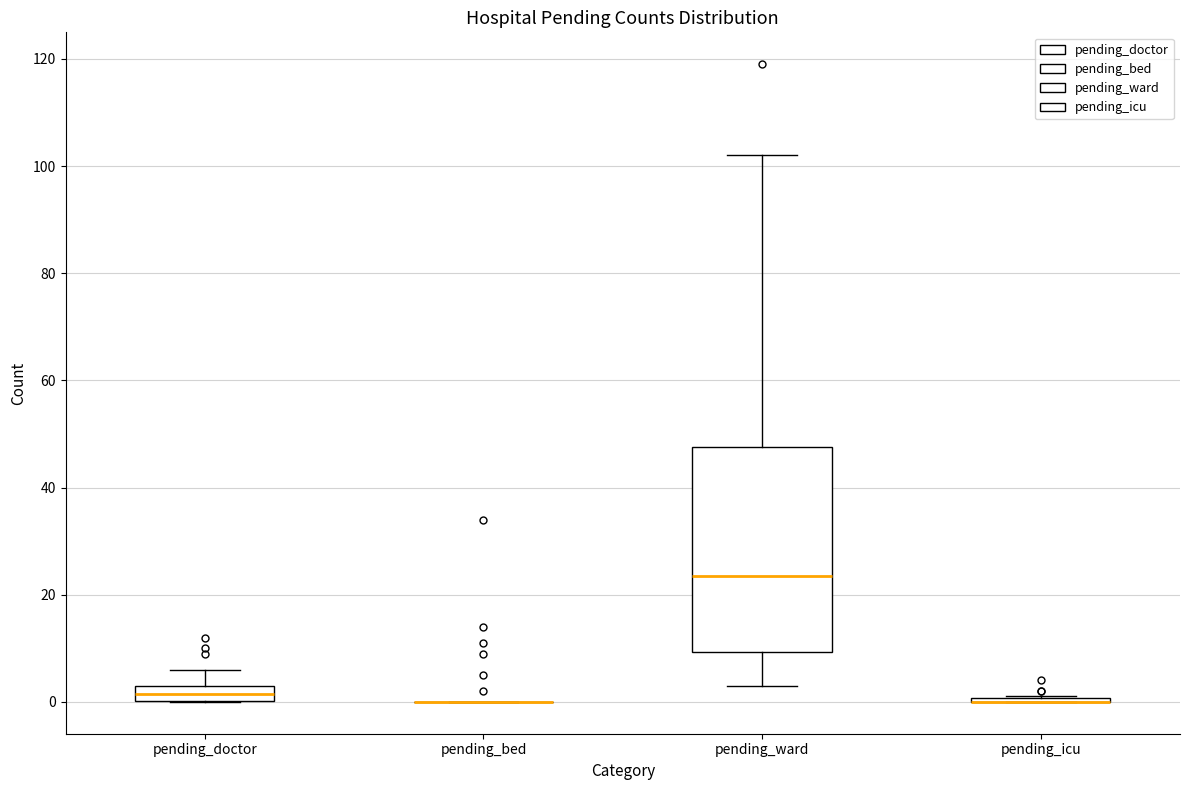

Which box is the tallest, from its lower edge to its upper edge?

pending_ward